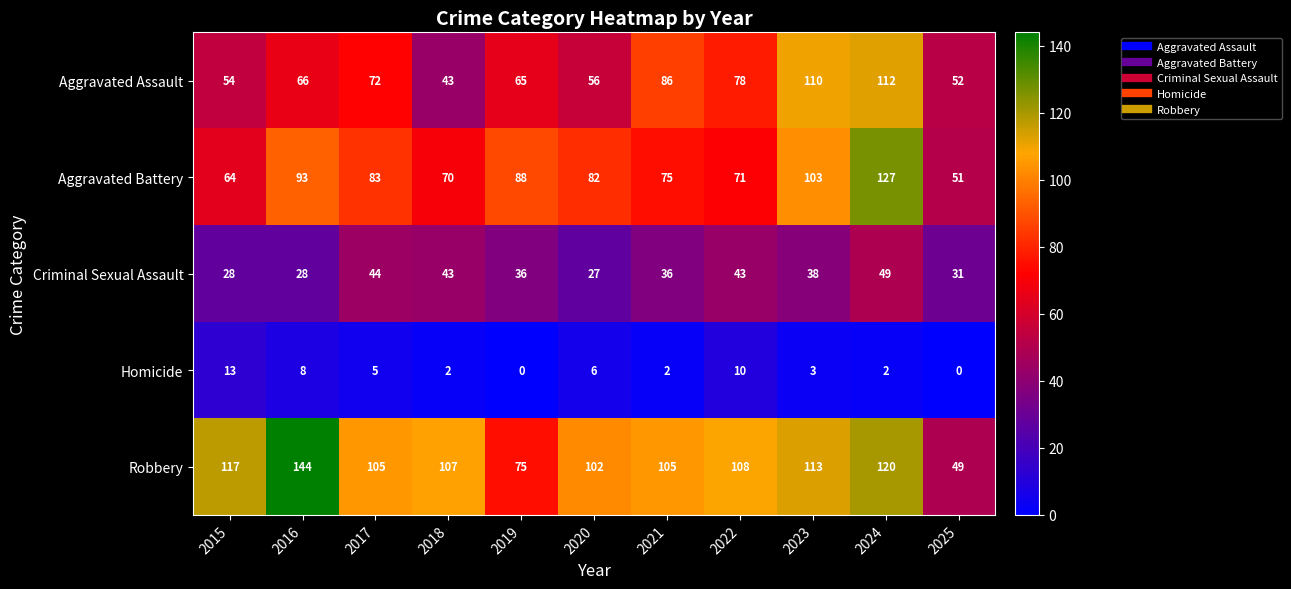

At which label is Homicide closest to 6?

2020